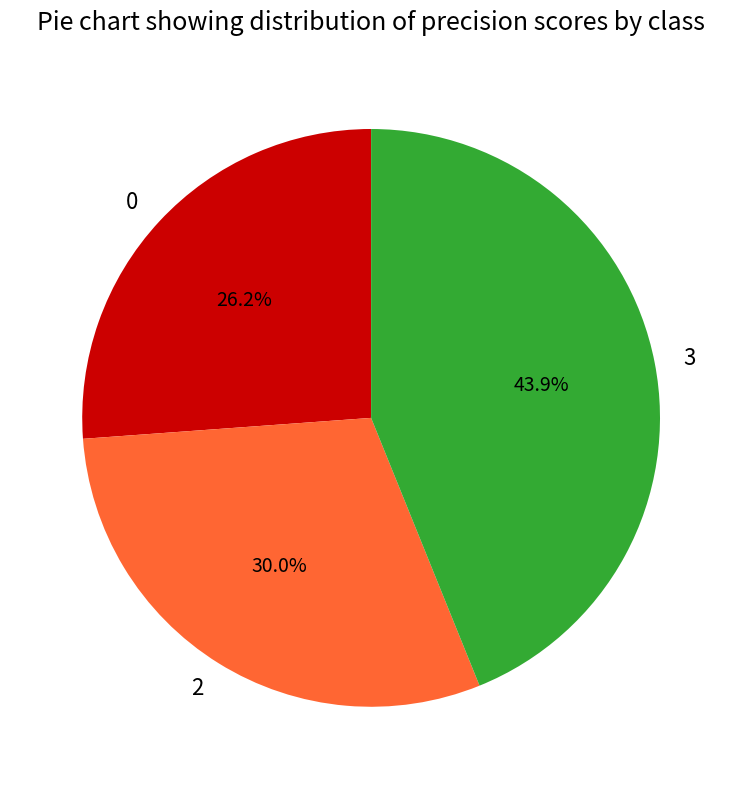

To the nearest percent, what is the difference between the largest and smallest slice percentages?

18%